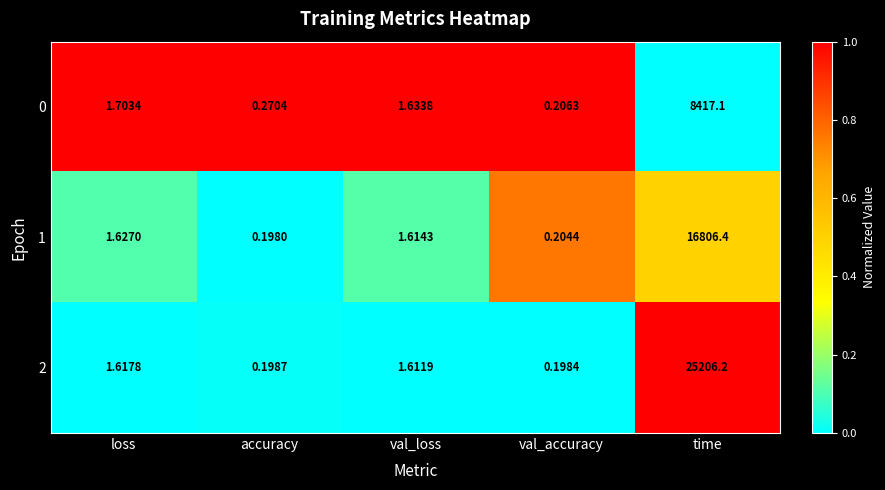

Rank the series by their average value, from lowest to highest.

0, 1, 2